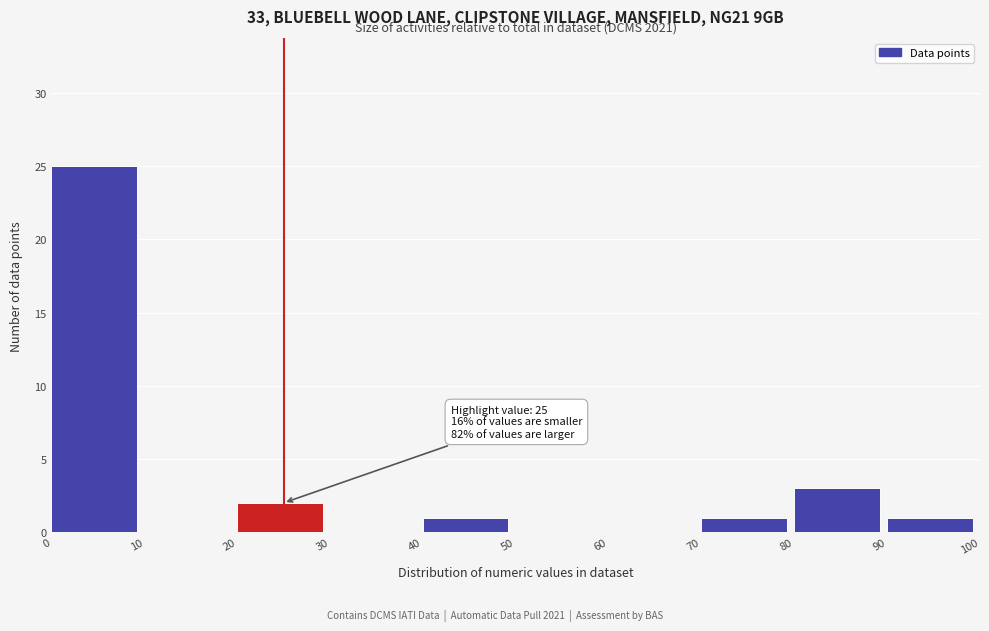

Which range on the x-axis has the tallest bar?

0 to 10